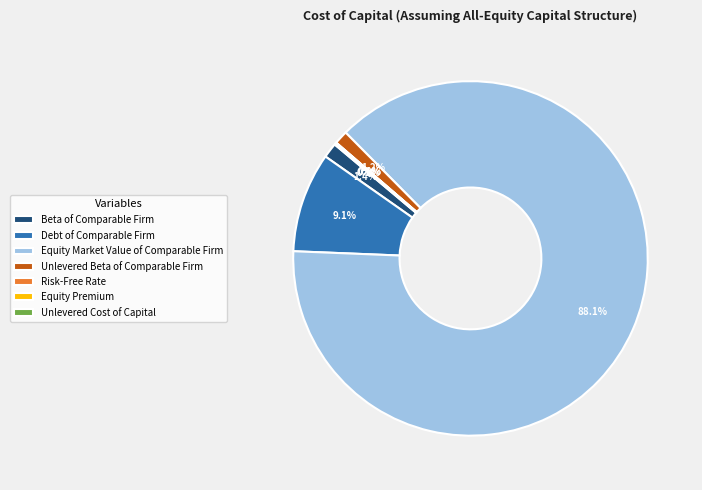

Which category has the biggest portion of the pie?

Equity Market Value of Comparable Firm